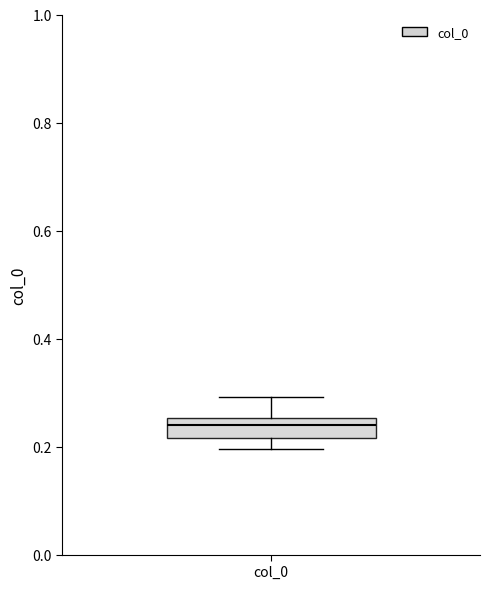

Where does the median line of the box for col_0 sit on the y-axis? The values are not printed on the chart, so give them approximately, as read against the axis.

0.24